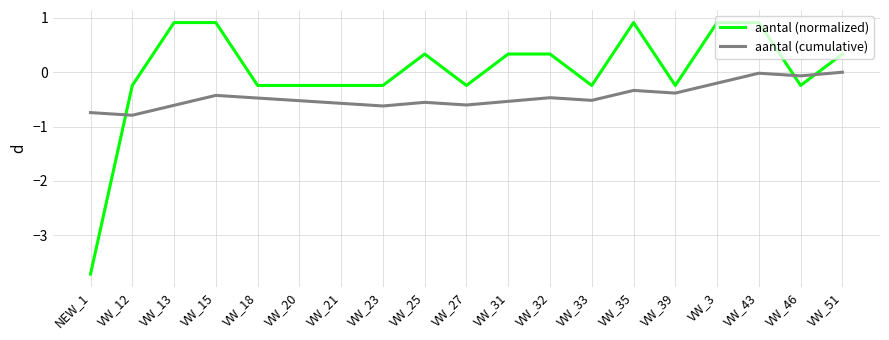

What is the spread (max minus min) of values at VW_35?

1.2